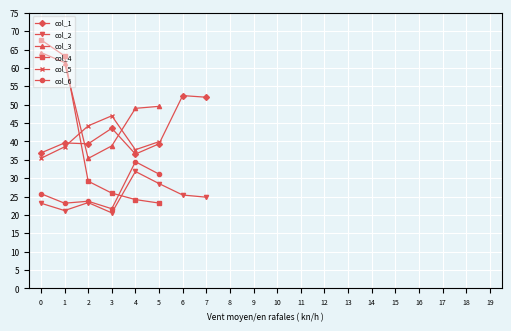

What is the spread (max minus min) of values at 1?

42.1